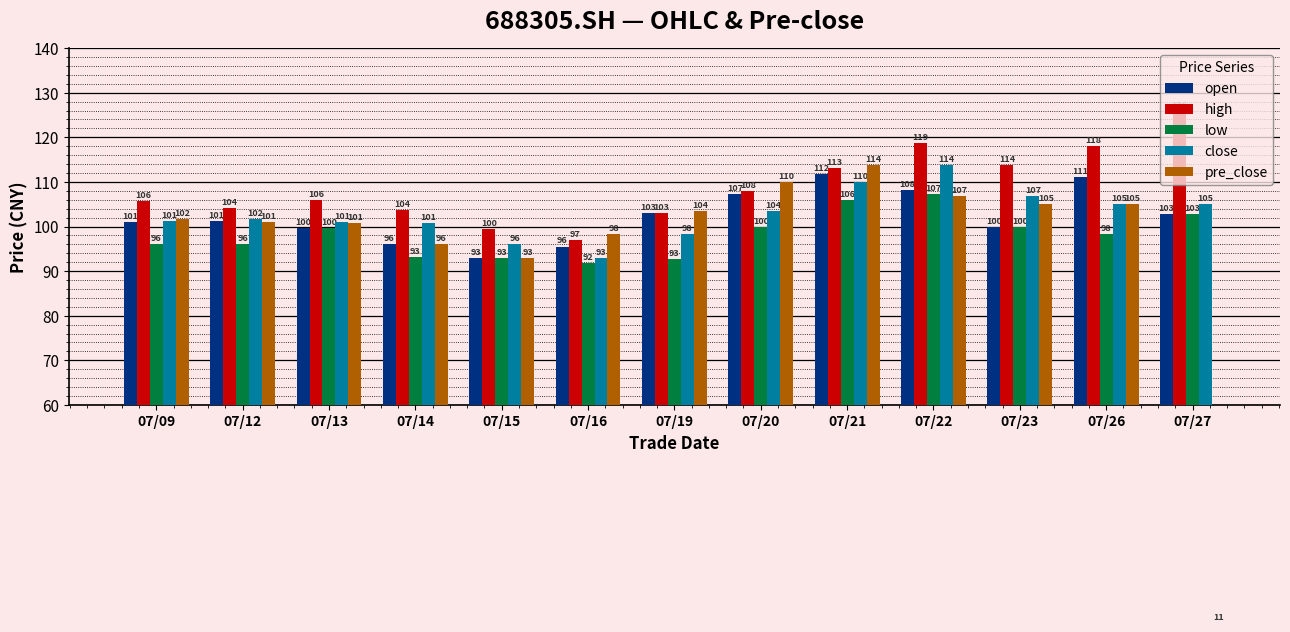

The pre_close series shows 113.8 at 07/21. True or false?

True